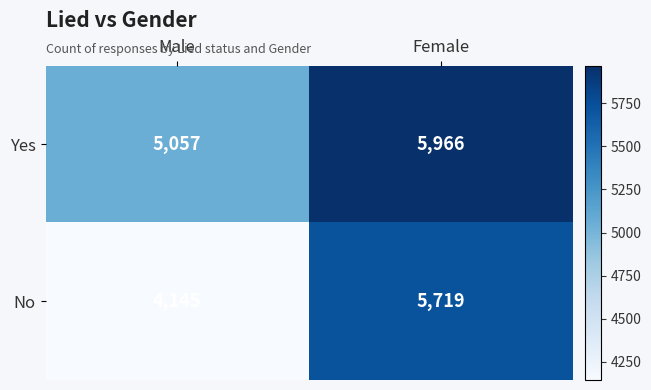

Count the number of data series in this chart.

2